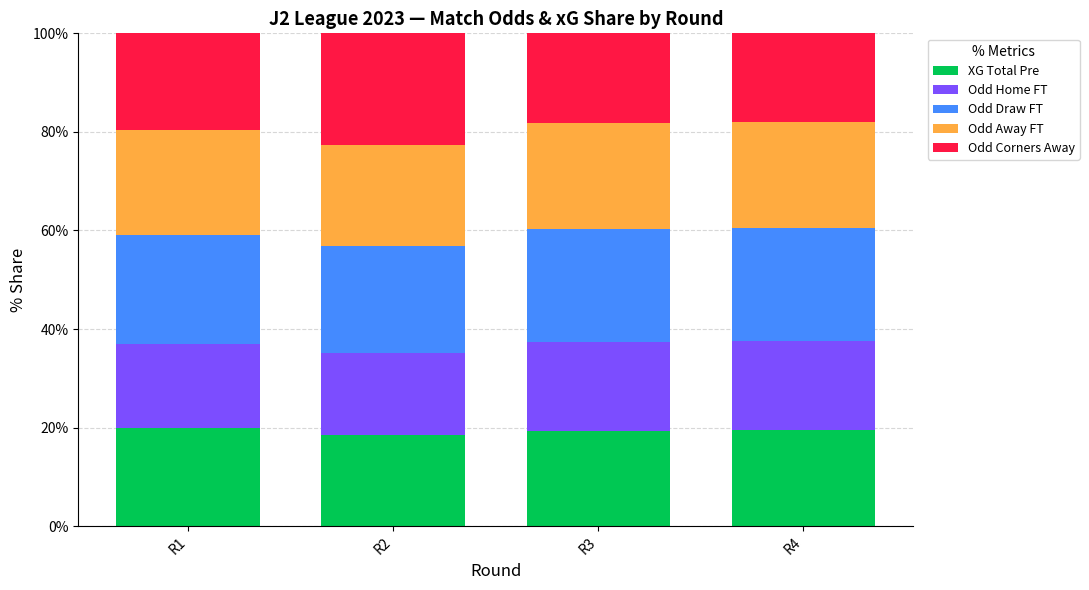

True or false: XG Total Pre has a value of 6.8 at R2.

False